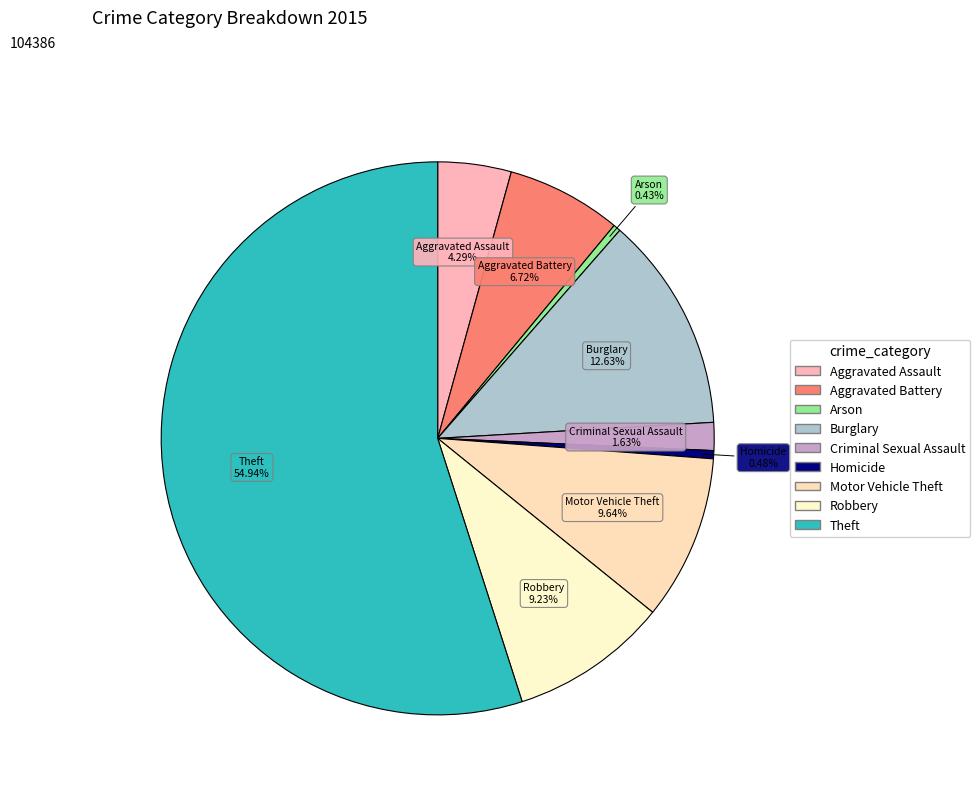

True or false: Theft accounts for 55% of the total.

True